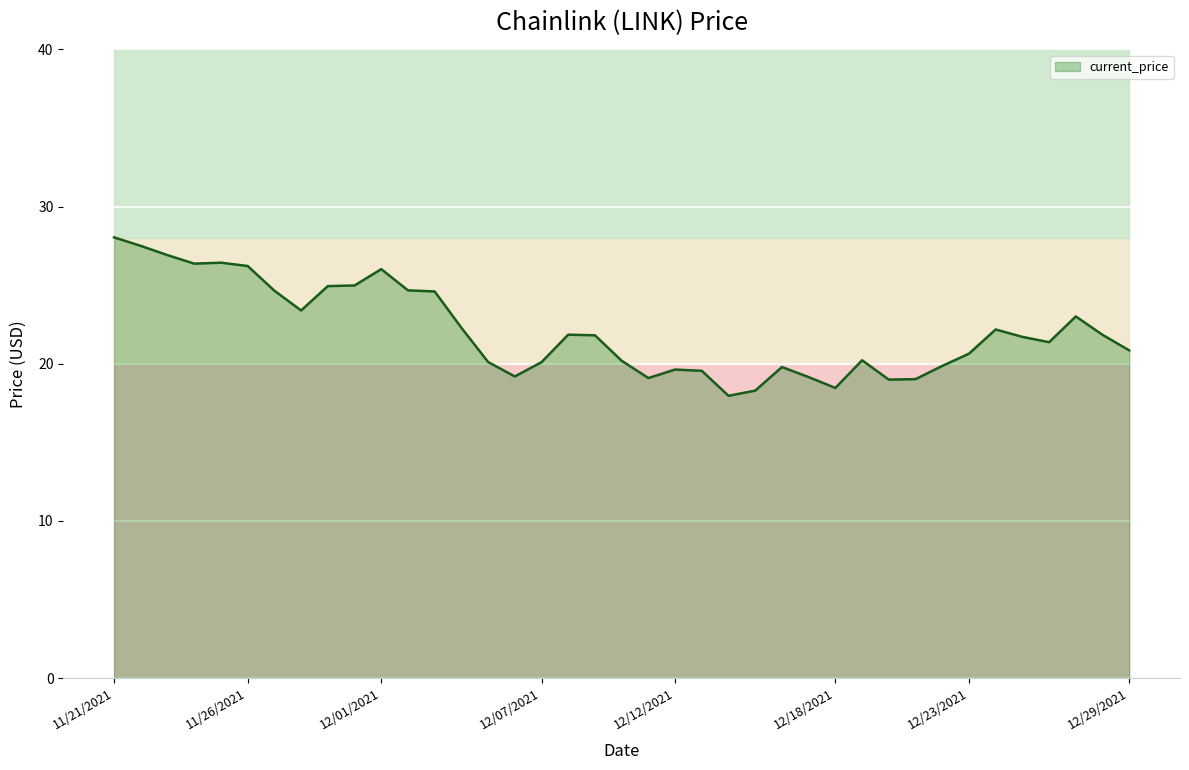

How many lines are shown in the chart?

1